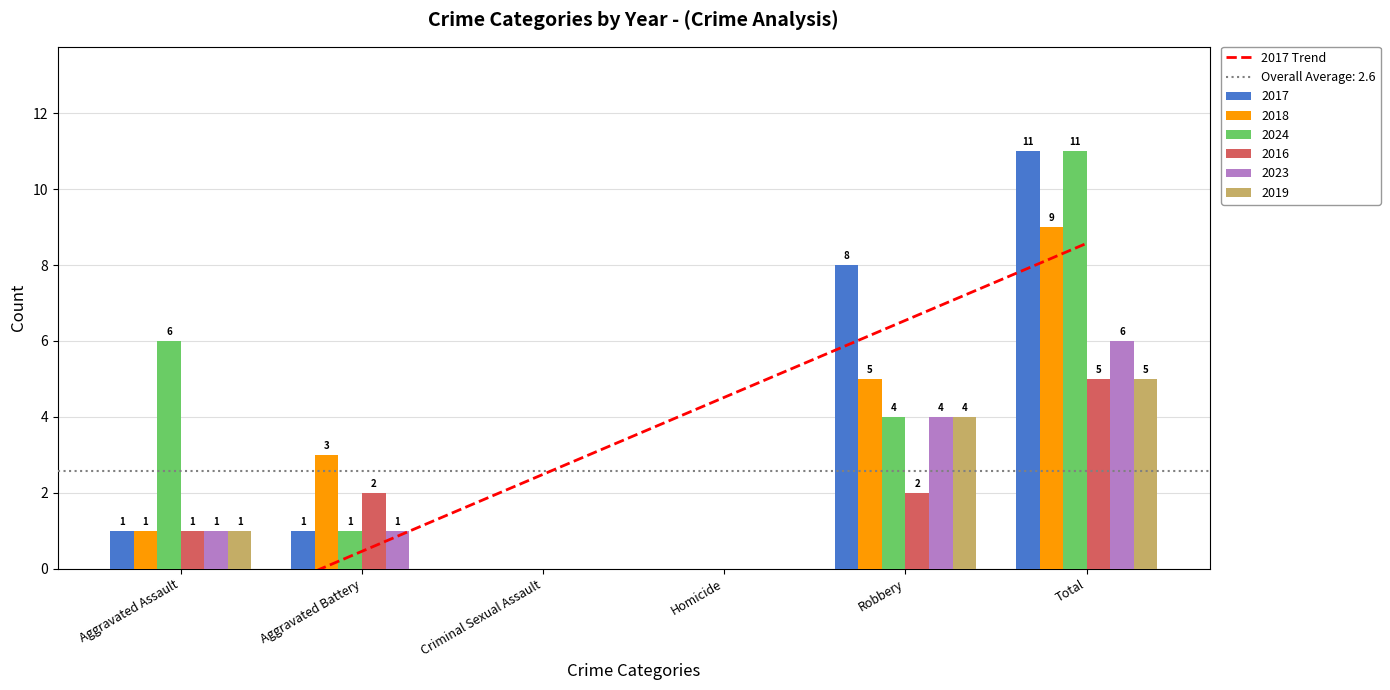

Which series changed the most between Homicide and Total?

2017